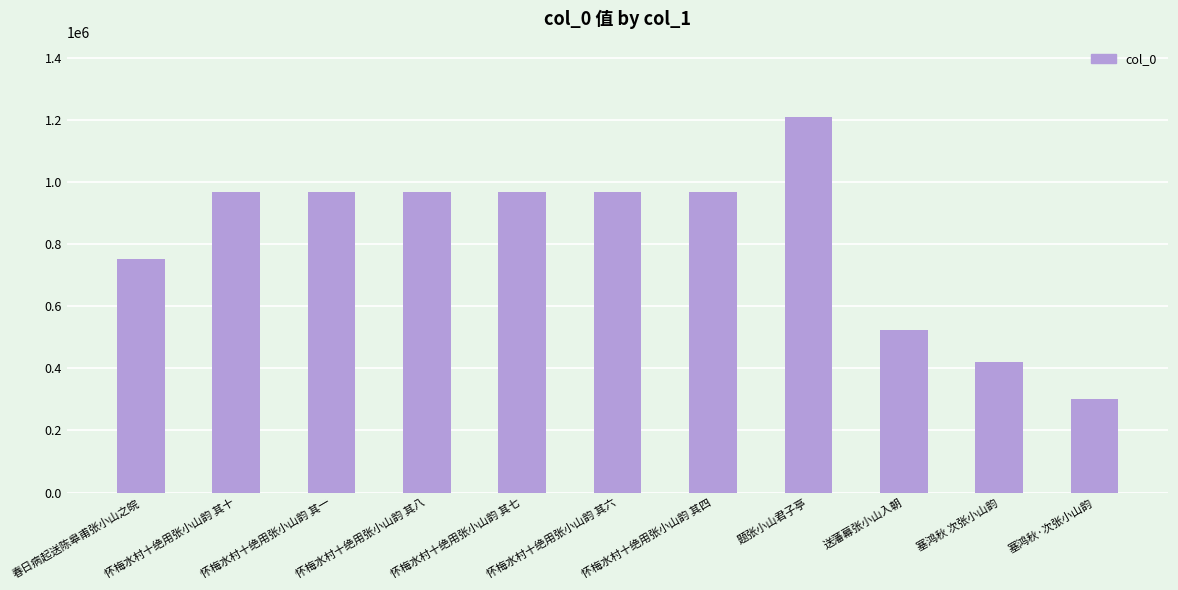

What is the smallest value displayed?

300678